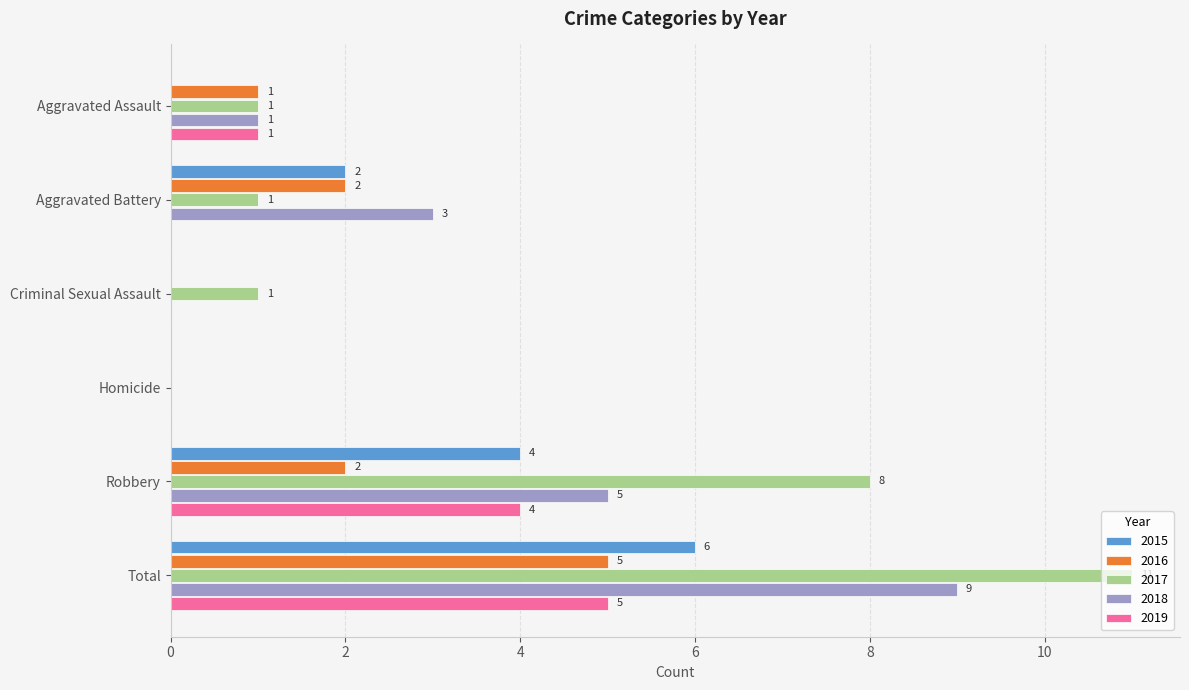

Which series has the largest total across all categories?

2017